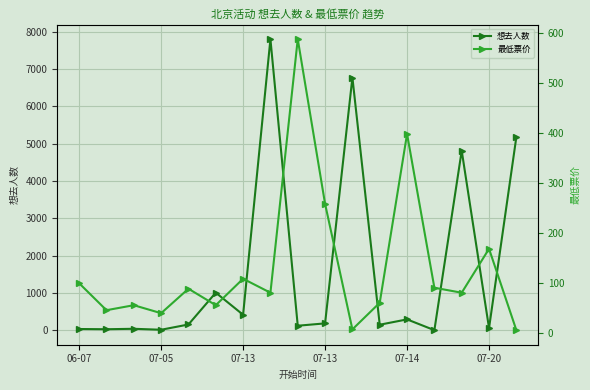

Is this an area chart (filled region under the line)?

No